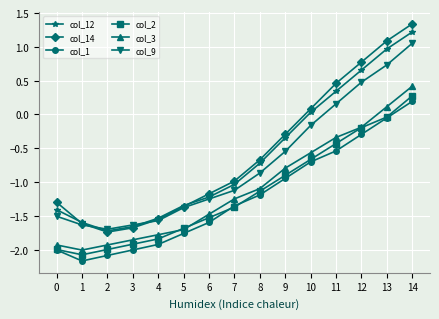

At which category is the sum across all series the highest?

14